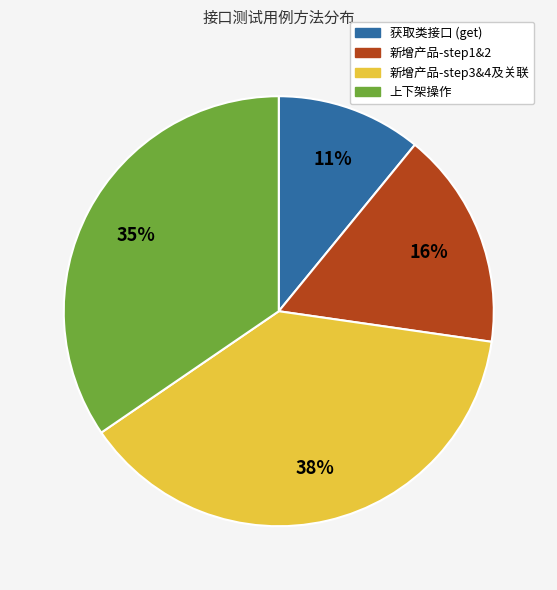

Is there any slice that represents more than half of the pie?

No